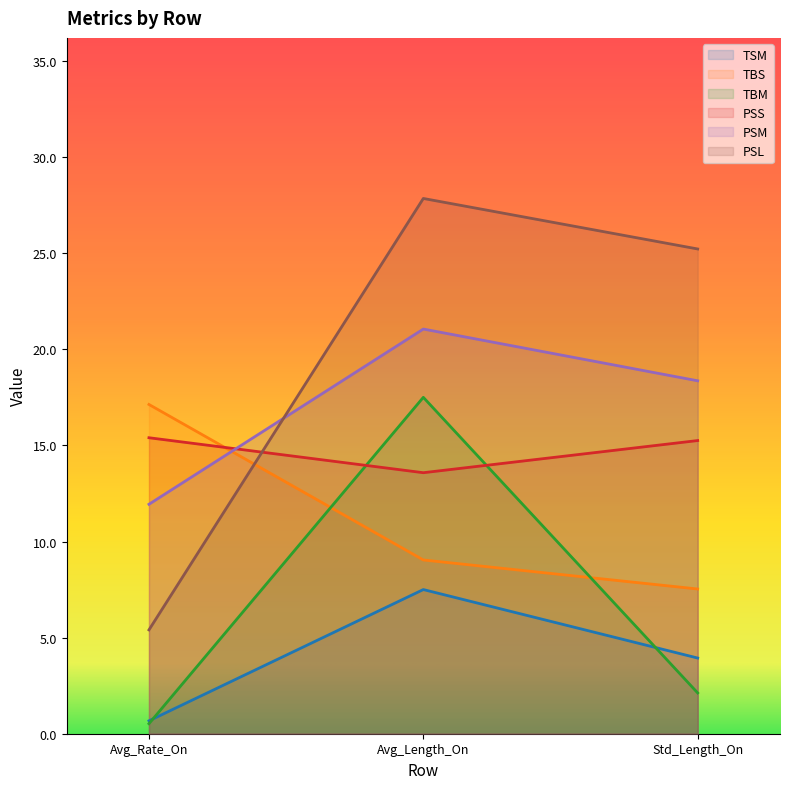

Which series has the largest range (max minus min)?

PSL